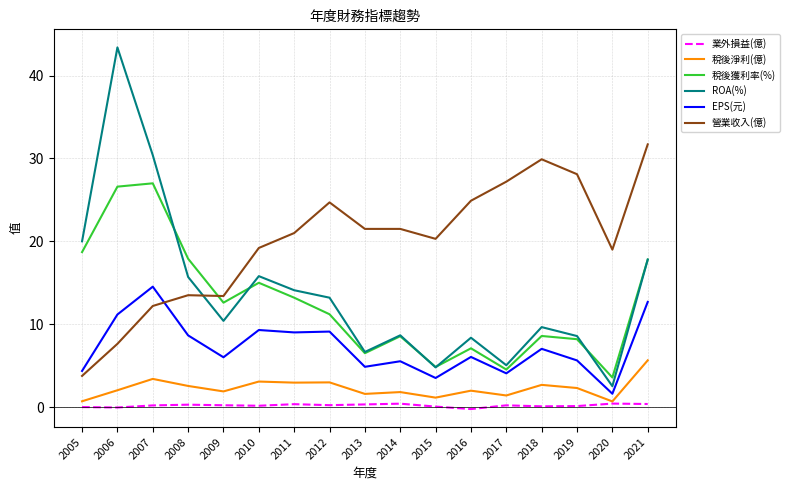

Rank the series by their maximum value, from highest to lowest.

ROA(%), 營業收入(億), 稅後獲利率(%), EPS(元), 稅後淨利(億), 業外損益(億)